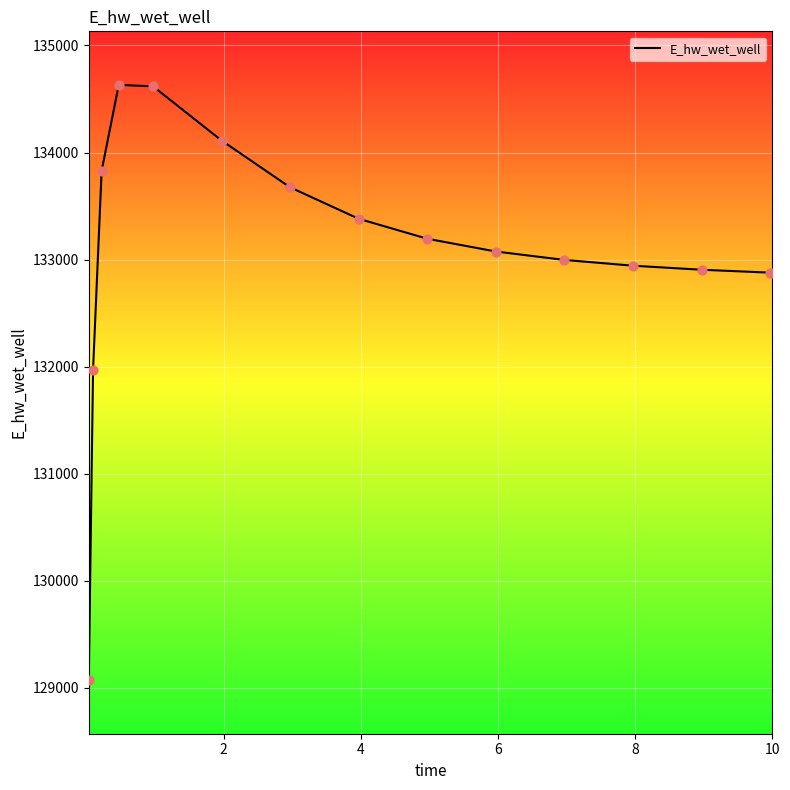

What is the minimum value shown in the chart?

129071.9